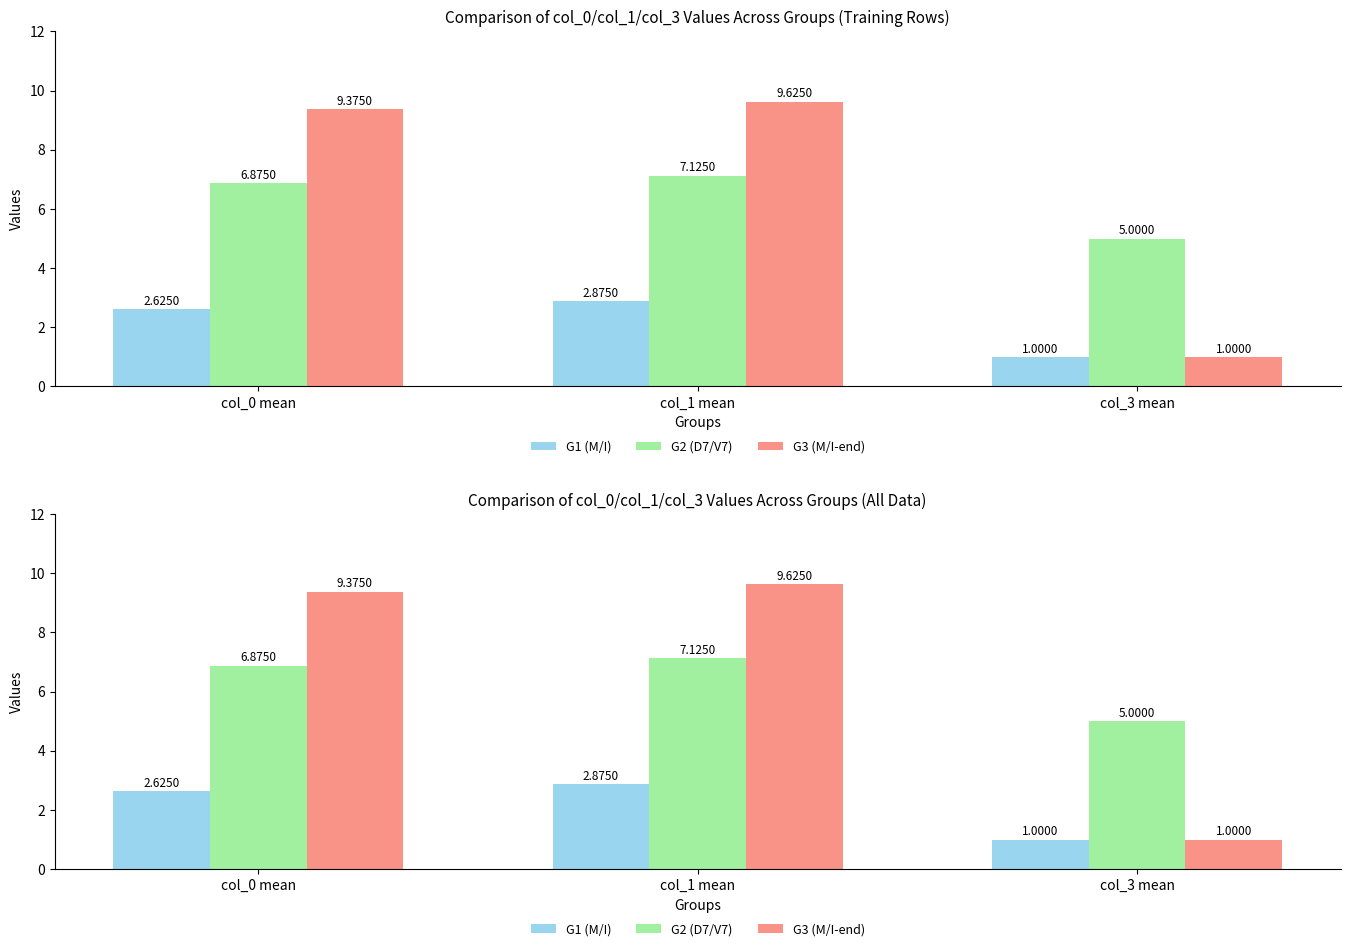

Reading right to left, what are all the values shown in this chart?

G1 (M/I): 1.0	2.9	2.6
G2 (D7/V7): 5.0	7.1	6.9
G3 (M/I-end): 1.0	9.6	9.4